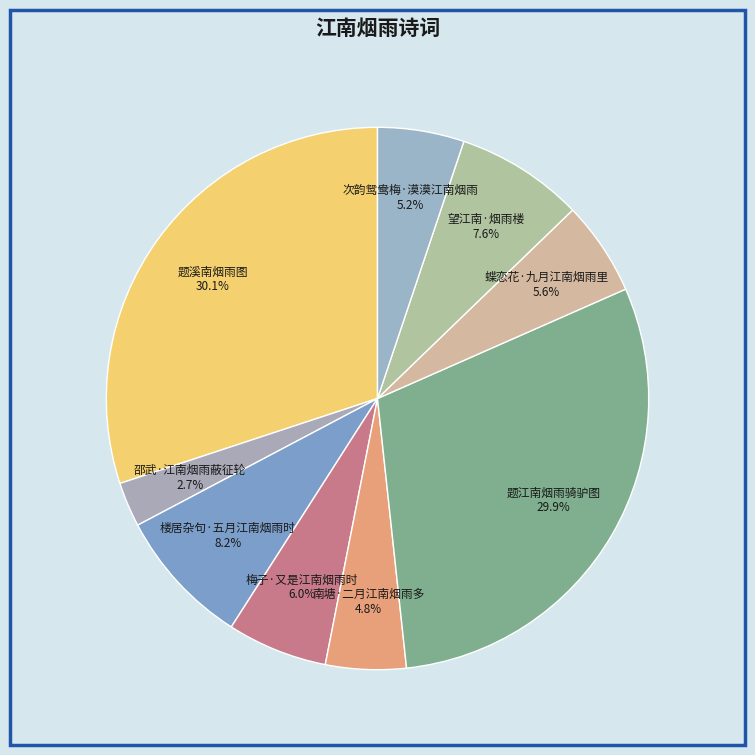

To the nearest percent, what is the difference between the 次韵鸳鸯梅·漠漠江南烟雨 and 望江南·烟雨楼 slice percentages?

2%